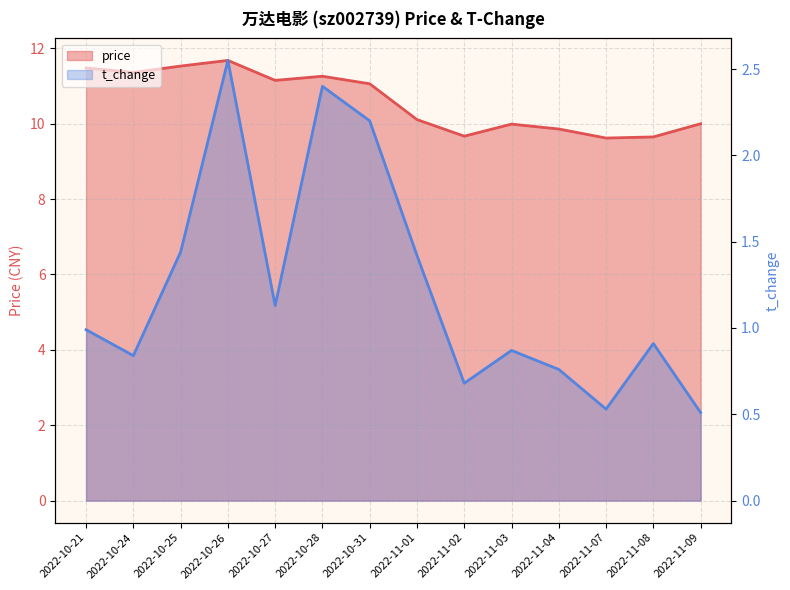

Reading right to left, transcribe all the data shown in this chart.

price: 2022-11-09=10.0	2022-11-08=9.7	2022-11-07=9.6	2022-11-04=9.9	2022-11-03=10.0	2022-11-02=9.7	2022-11-01=10.1	2022-10-31=11.1	2022-10-28=11.3	2022-10-27=11.2	2022-10-26=11.7	2022-10-25=11.5	2022-10-24=11.4	2022-10-21=11.5
t_change: 2022-11-09=0.5	2022-11-08=0.9	2022-11-07=0.5	2022-11-04=0.8	2022-11-03=0.9	2022-11-02=0.7	2022-11-01=1.4	2022-10-31=2.2	2022-10-28=2.4	2022-10-27=1.1	2022-10-26=2.5	2022-10-25=1.4	2022-10-24=0.8	2022-10-21=1.0